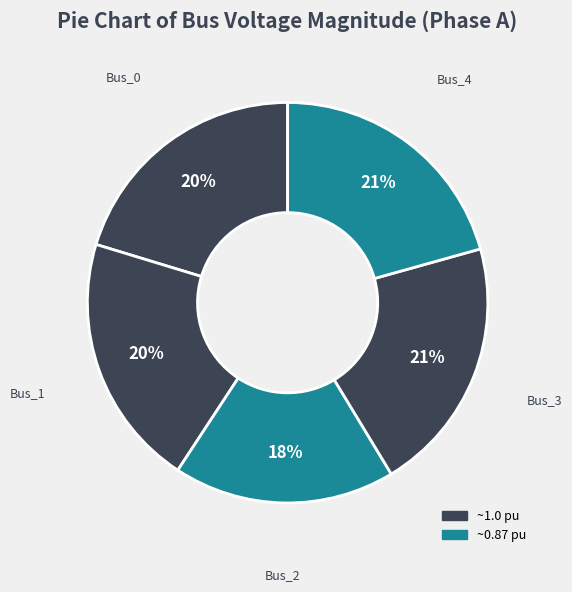

Count the number of slices in the pie.

5